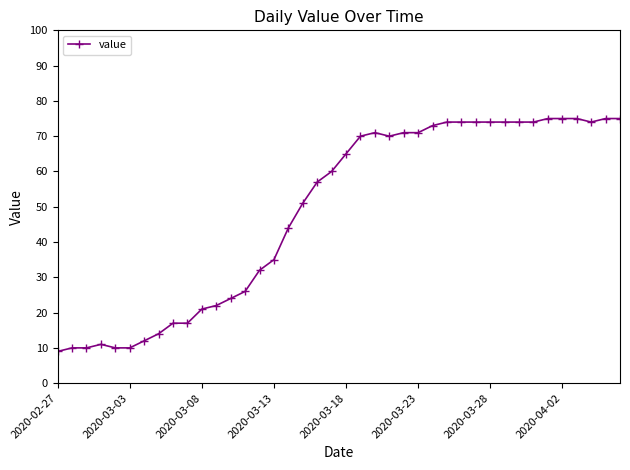

What is the difference between the maximum and second lowest values?

65